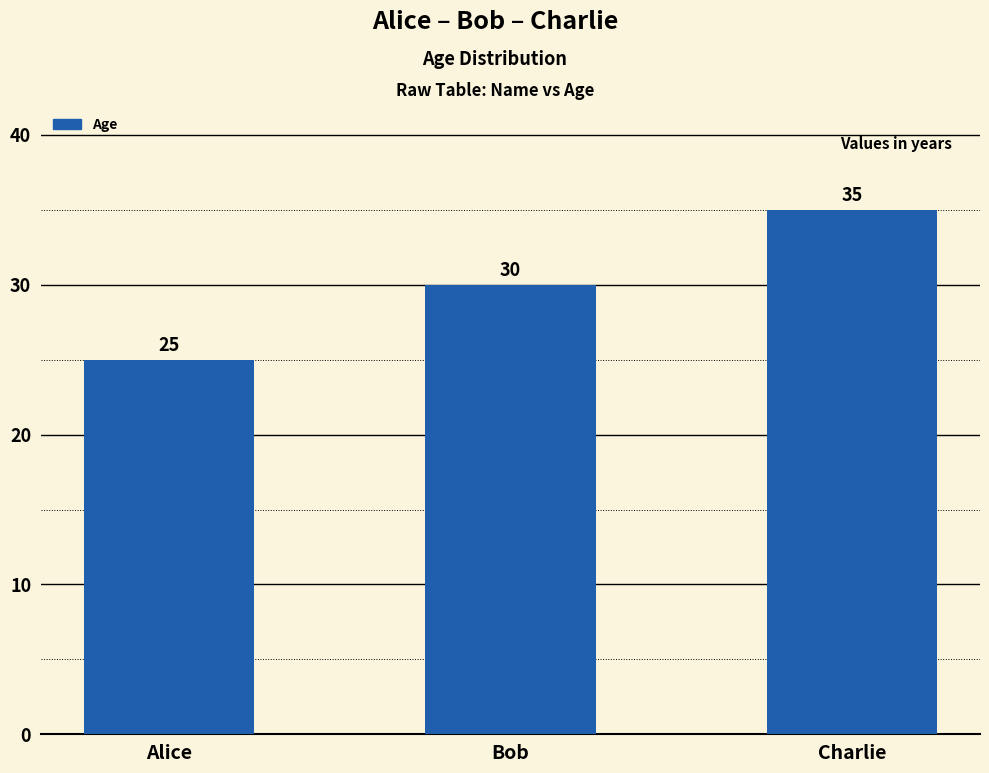

How many categories are shown in the chart?

3